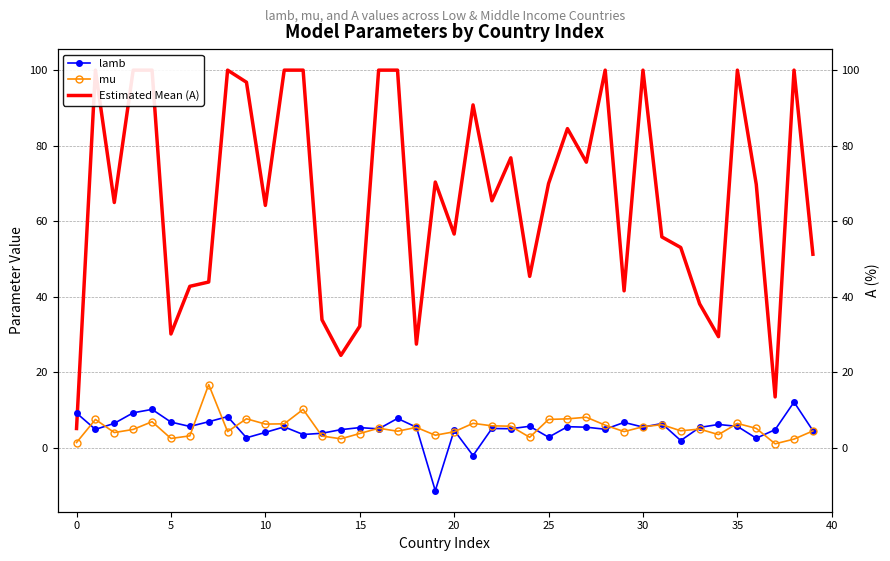

Is this an area chart (filled region under the line)?

No